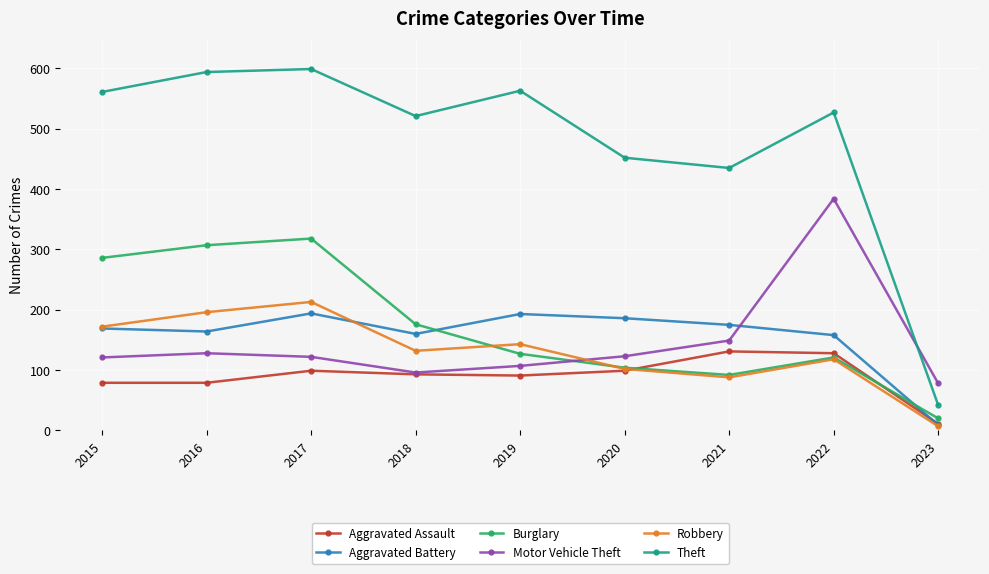

Read the Aggravated Assault value at 2016.

79